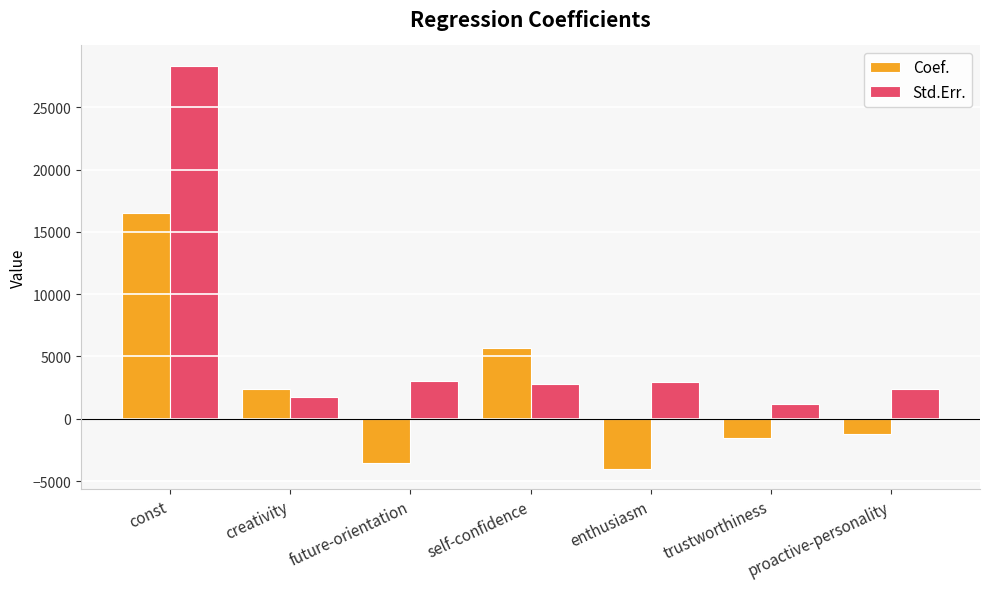

Where does the Std.Err. series first go above 2813?

const